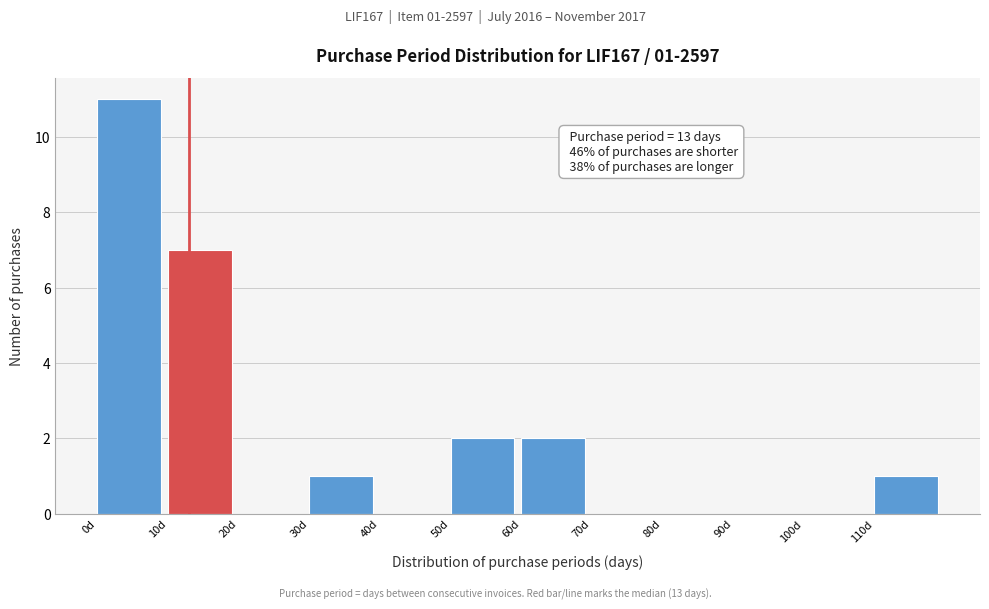

Which range on the x-axis has the tallest bar?

0 to 10